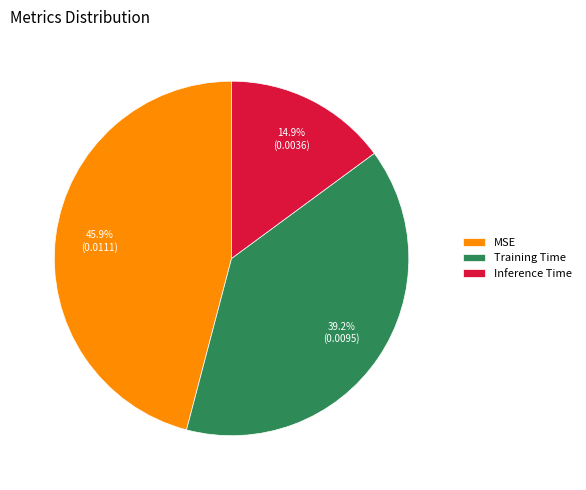

Count the number of slices in the pie.

3